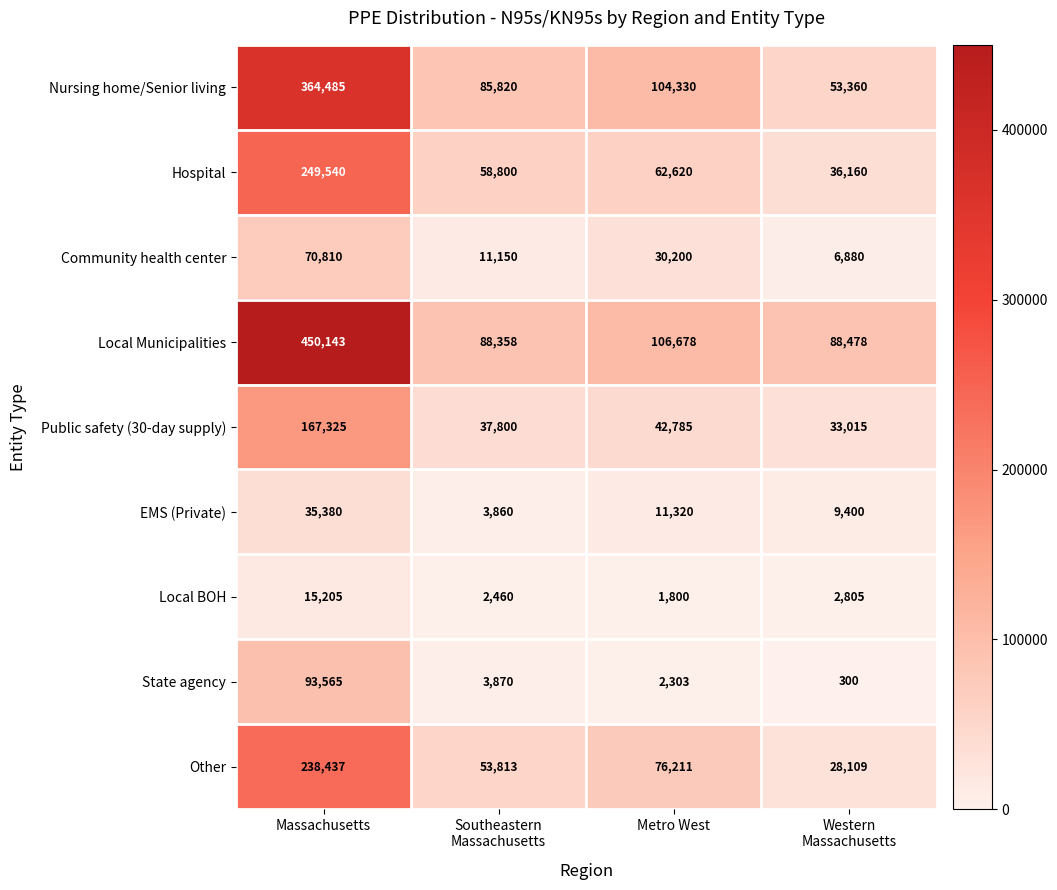

Which series changed the most between Massachusetts and Western
Massachusetts?

Local Municipalities